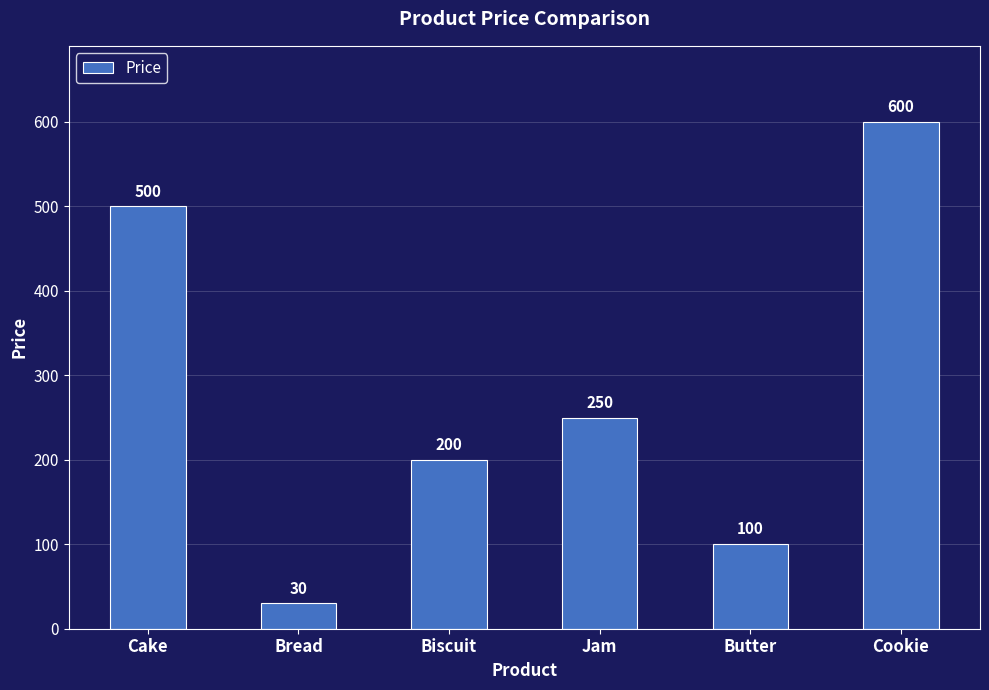

What is the difference between the second highest and second lowest values?

400